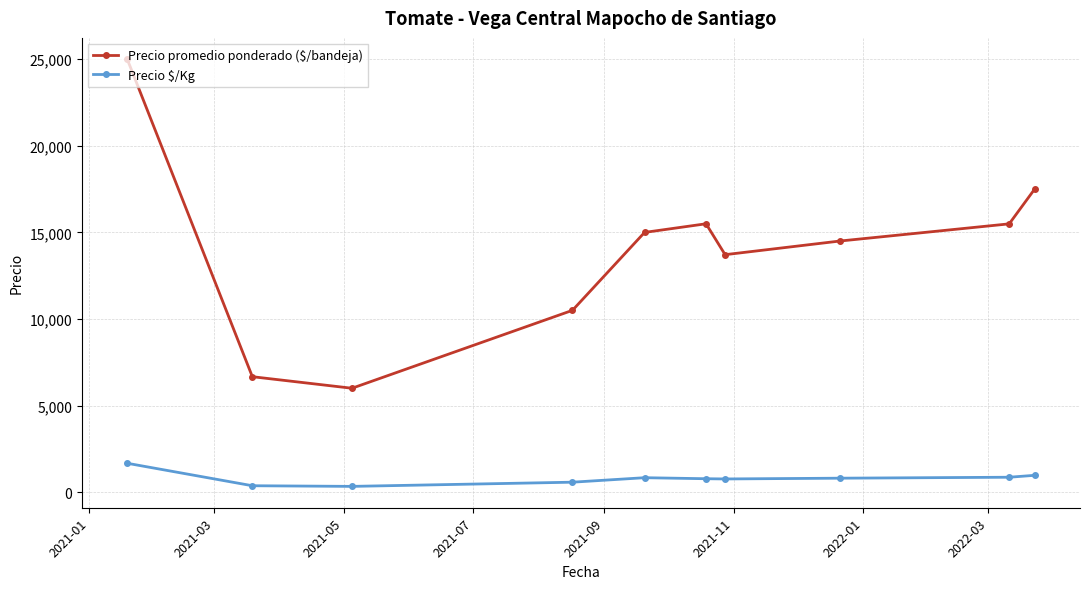

At how many categories does at least one series exceed 7254?

8